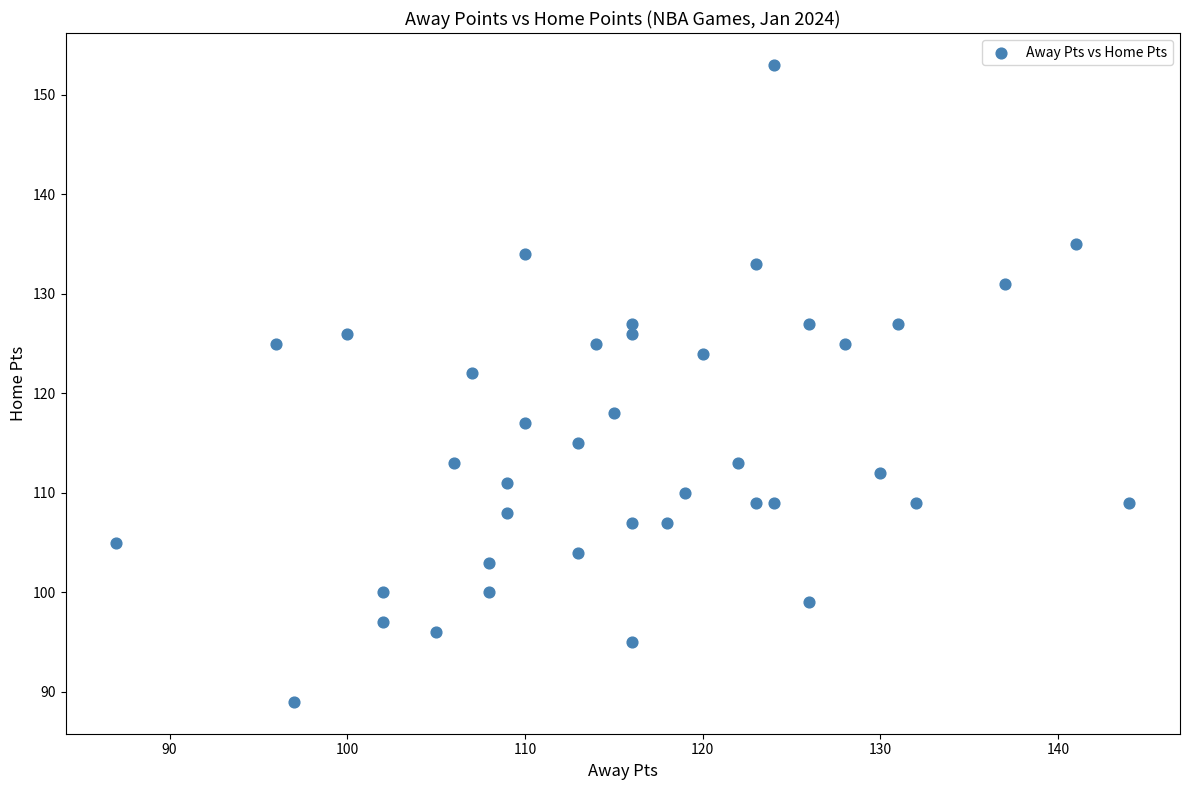

What is the range of X values (max minus min)?

57